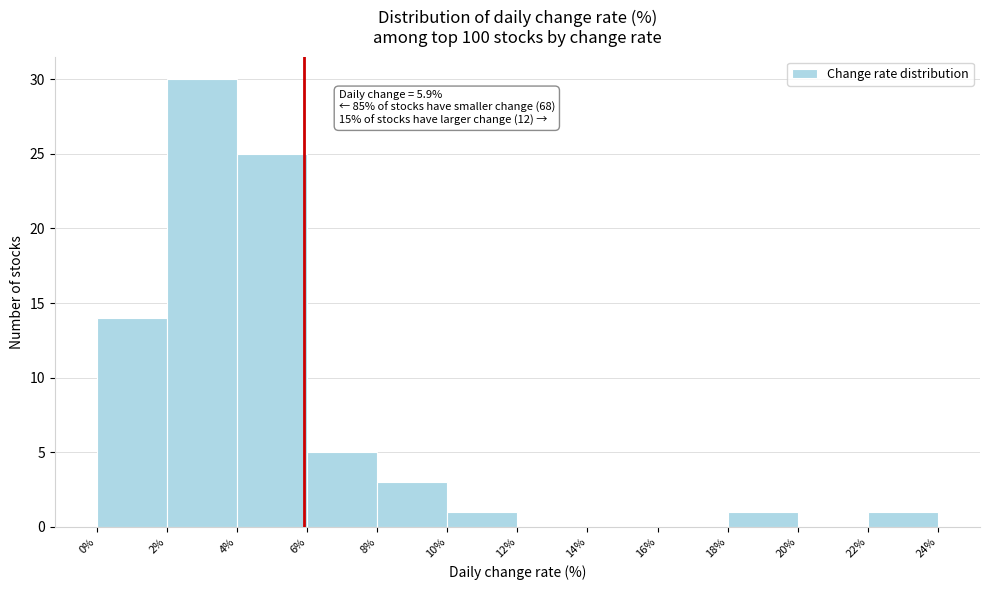

Which range on the x-axis has the tallest bar?

2% to 4%